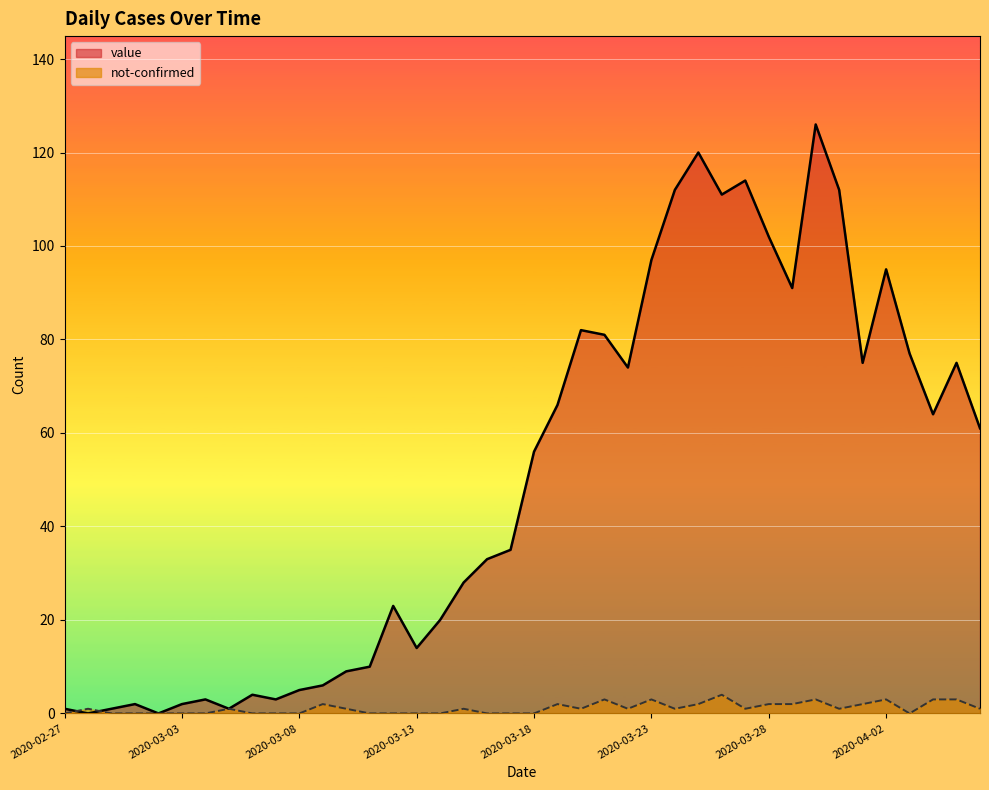

The not-confirmed series shows 2 at 2020-03-15. True or false?

False